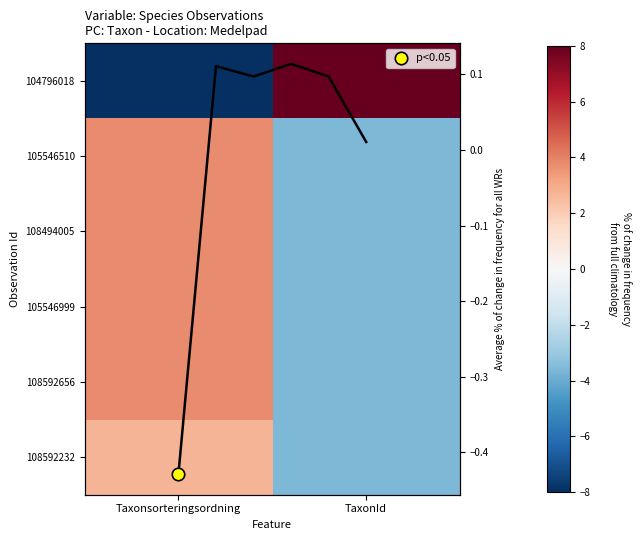

Which series has the largest range (max minus min)?

104796018